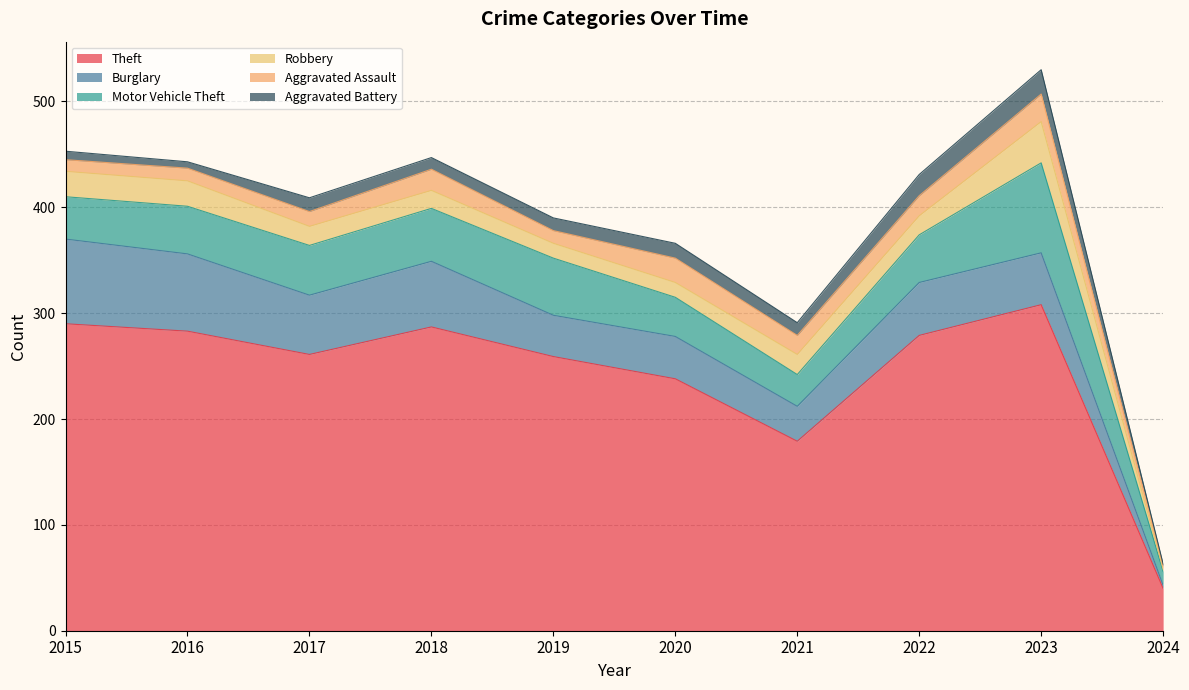

True or false: Robbery and Burglary cross at least once.

False